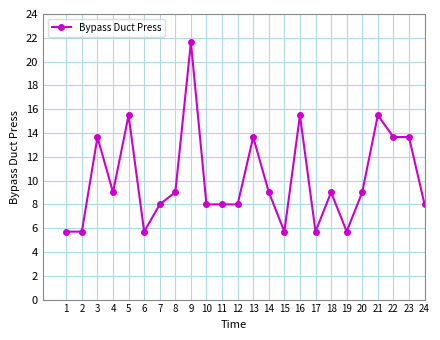

Reading left to right, transcribe all the data shown in this chart.

1=5.7	2=5.7	3=13.7	4=9.0	5=15.5	6=5.7	7=8.0	8=9.0	9=21.6	10=8.0	11=8.0	12=8.0	13=13.7	14=9.0	15=5.7	16=15.5	17=5.7	18=9.0	19=5.7	20=9.0	21=15.5	22=13.7	23=13.7	24=8.0